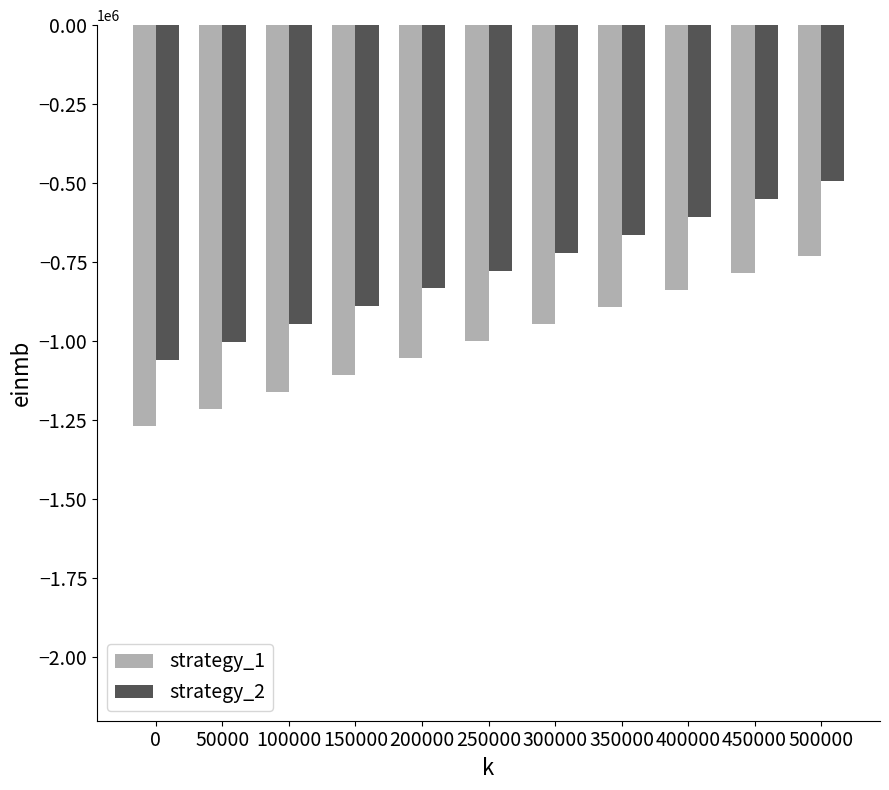

List the series in order of their peak value, lowest first.

strategy_1, strategy_2